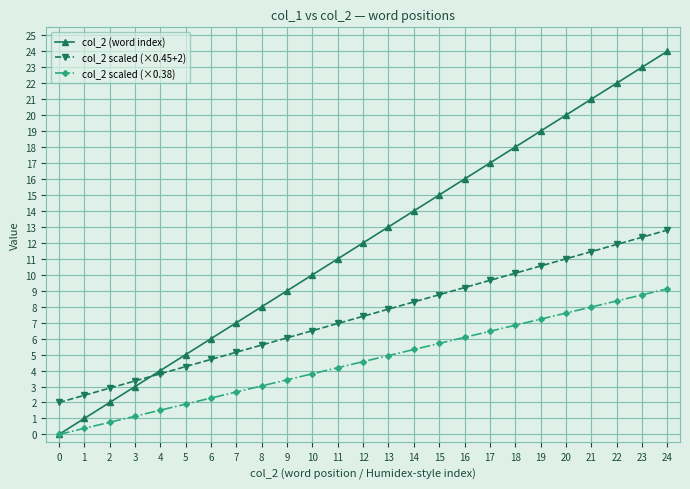

True or false: col_2 scaled (×0.45+2) and col_2 scaled (×0.38) intersect in this chart.

False